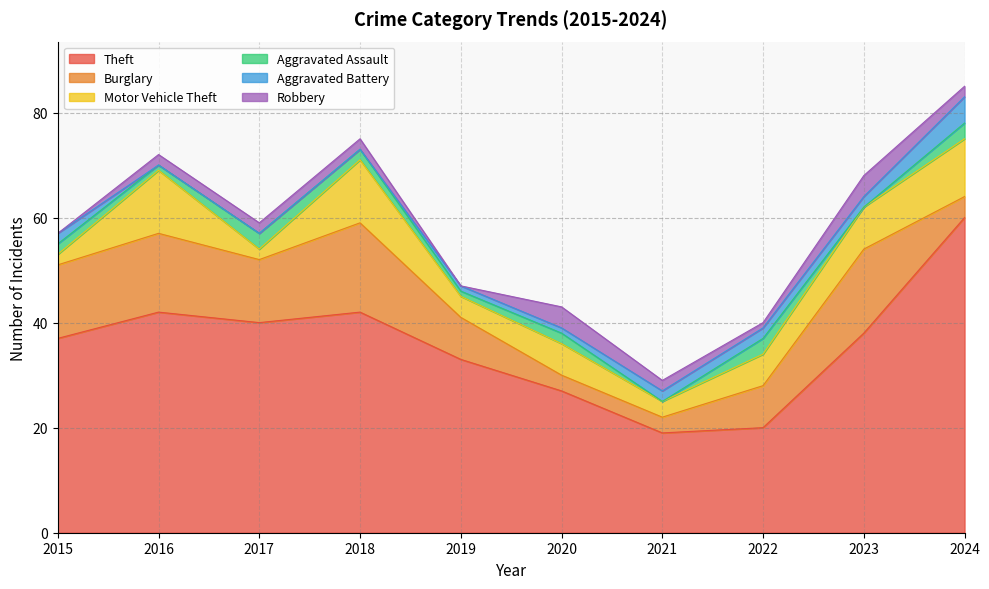

Which category has the highest value in the Robbery series?

2020